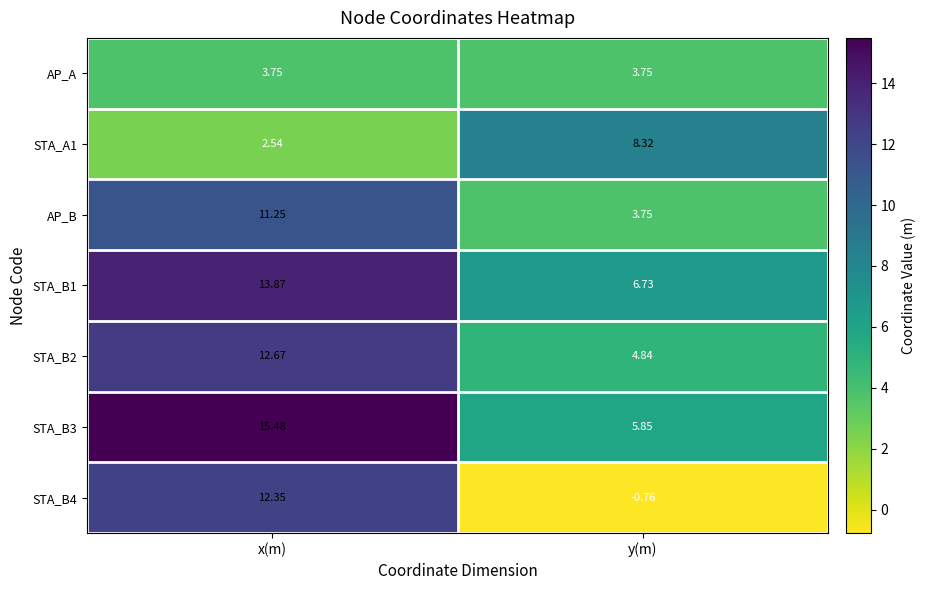

At which label is STA_B2 closest to 8?

y(m)